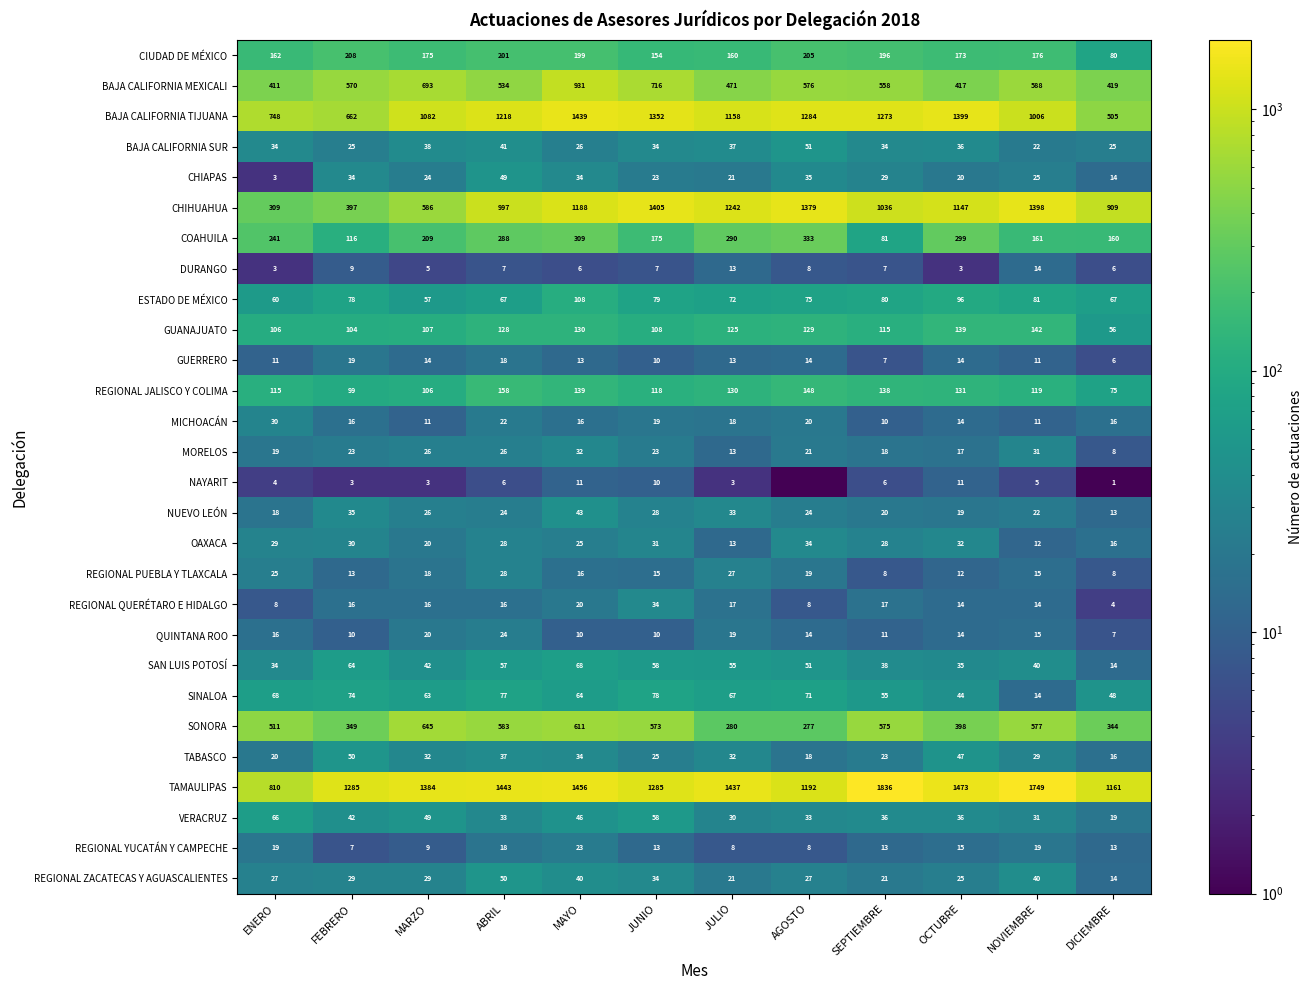

What is the average value of the REGIONAL YUCATÁN Y CAMPECHE series?

13.8